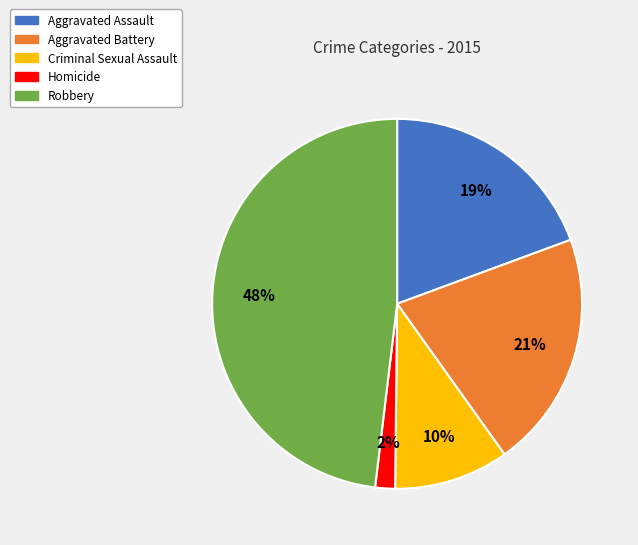

Is there any slice that represents more than half of the pie?

No